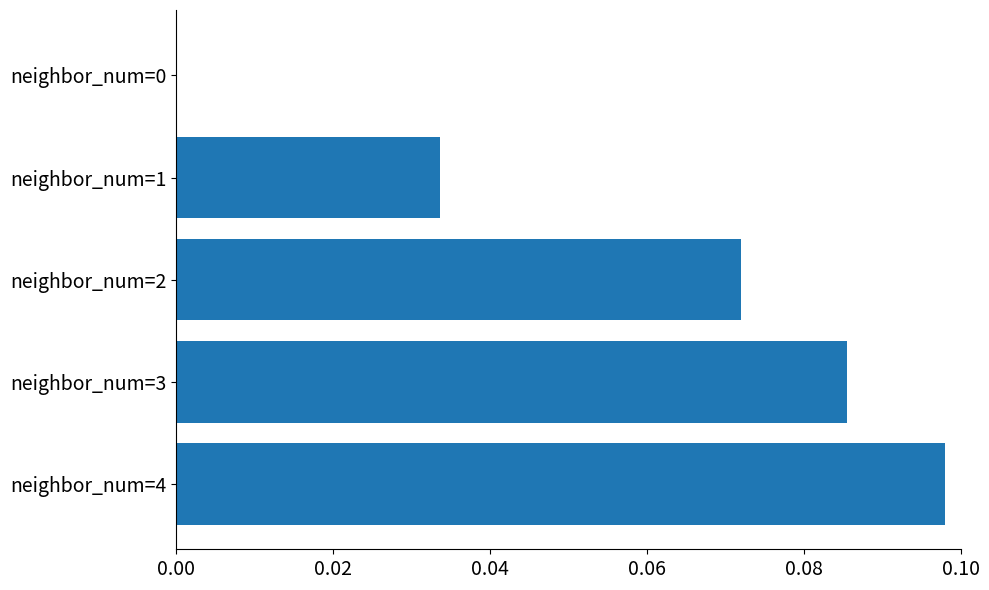

Between neighbor_num=2 and neighbor_num=4, which is larger?

neighbor_num=4